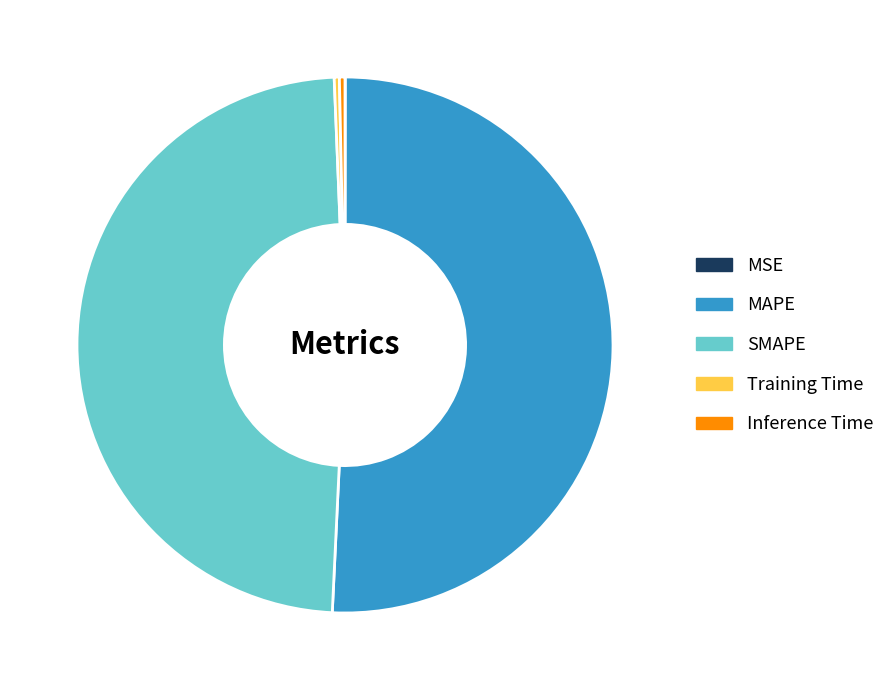

Does SMAPE represent more than half of the total?

No